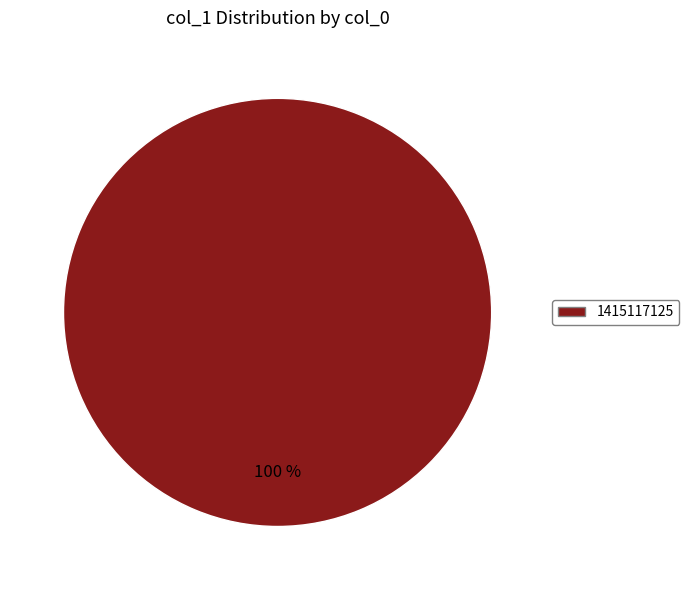

Is there a majority slice in this chart?

Yes